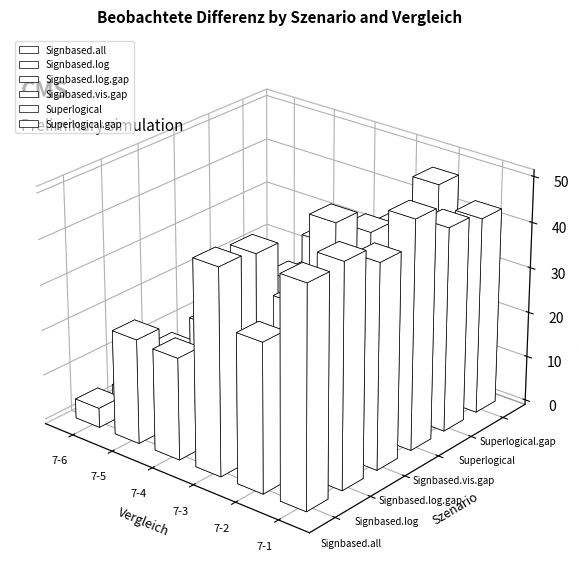

How many data points in Signbased.log are less than 36?

3